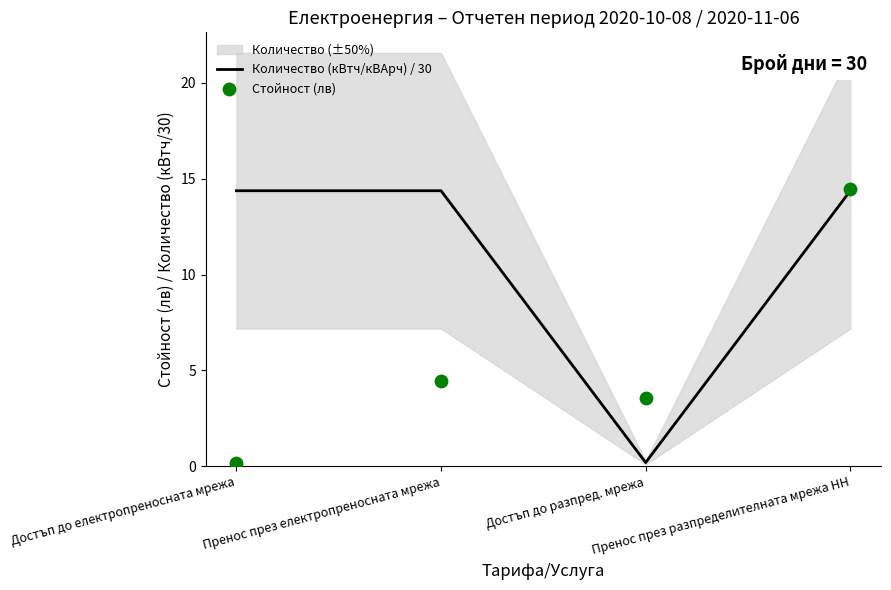

Which series reaches the minimum Y coordinate?

Стойност (лв)